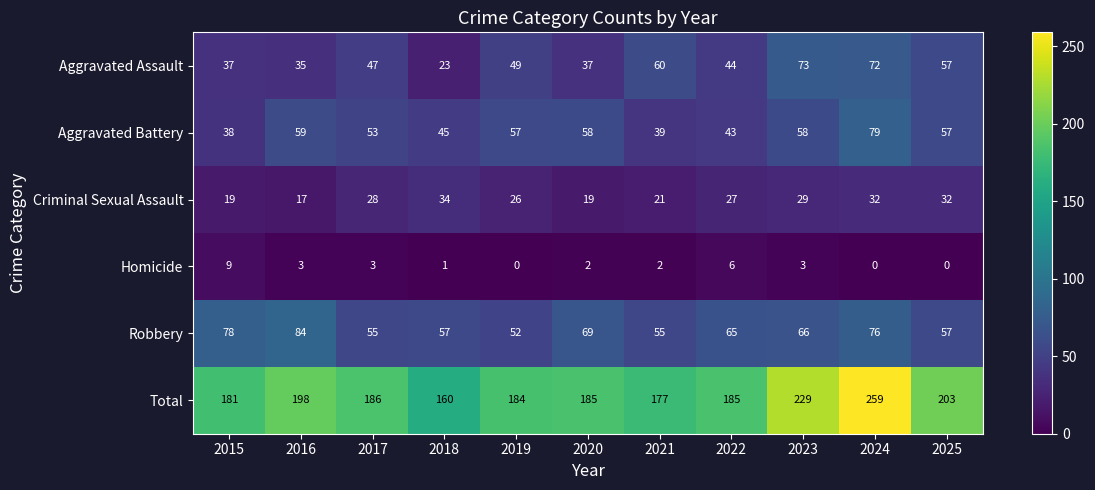

At 2017, list the series in order from smallest to largest.

Homicide, Criminal Sexual Assault, Aggravated Assault, Aggravated Battery, Robbery, Total